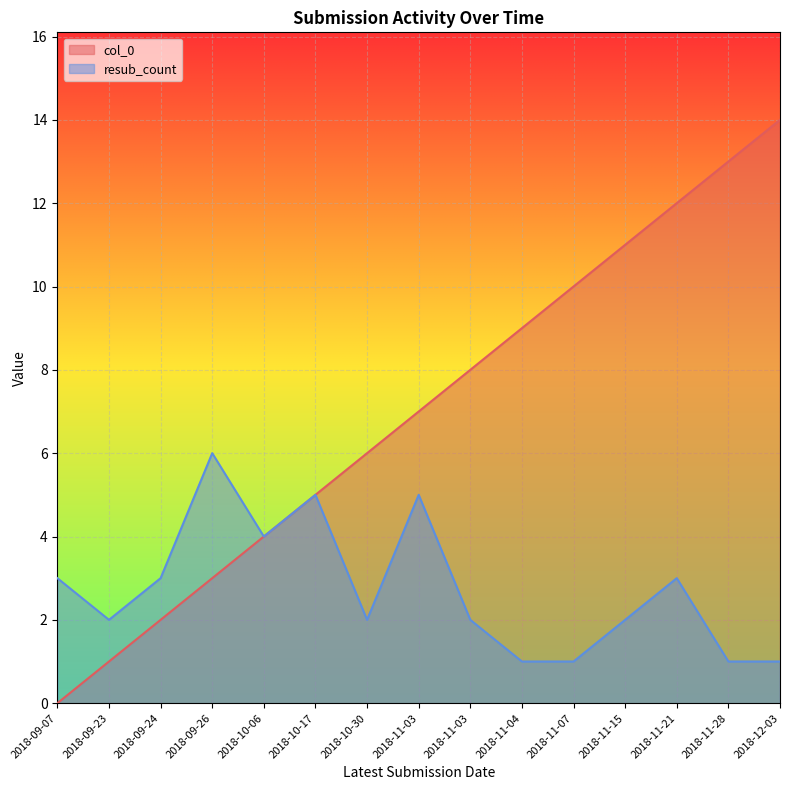

Which series has the largest range (max minus min)?

col_0